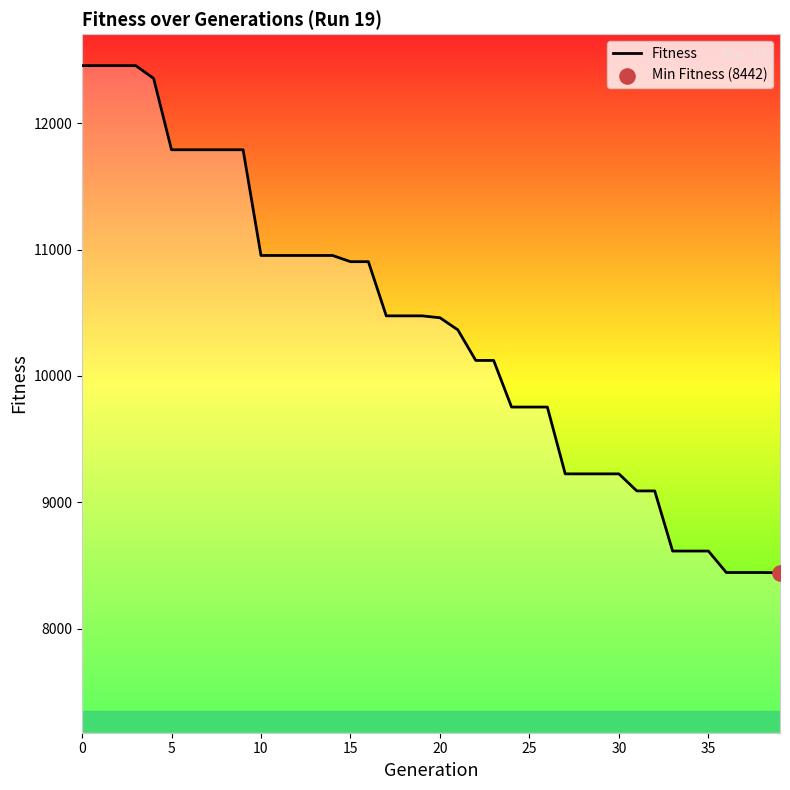

What is the greatest value displayed?

12457